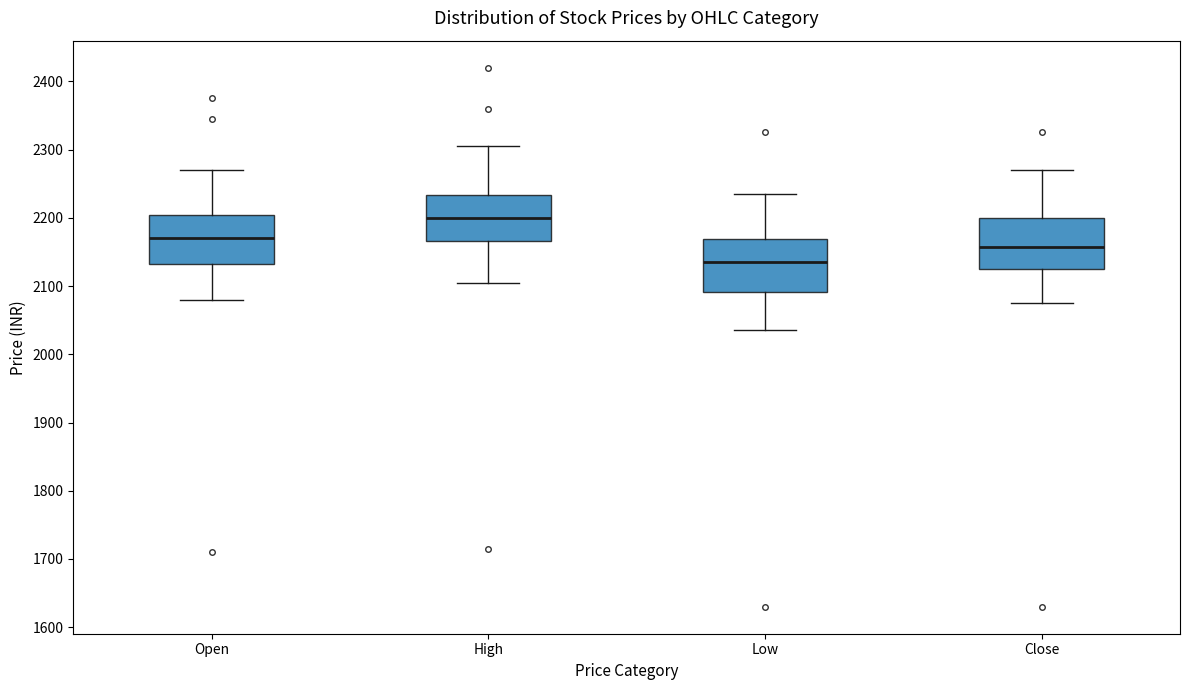

Which box's median line is the highest?

High